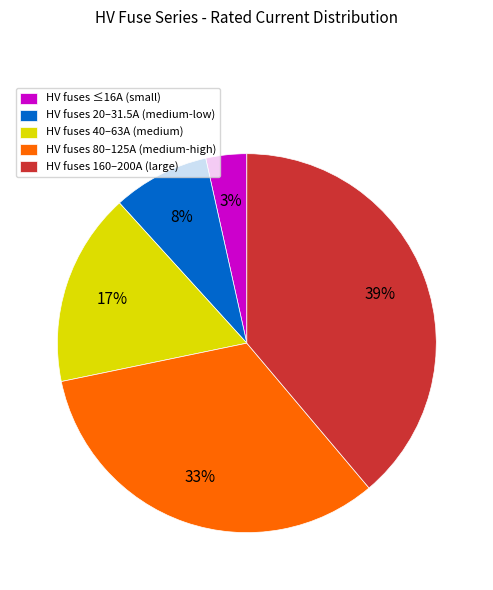

To the nearest percent, what portion does HV fuses 160–200A (large) represent?

39%